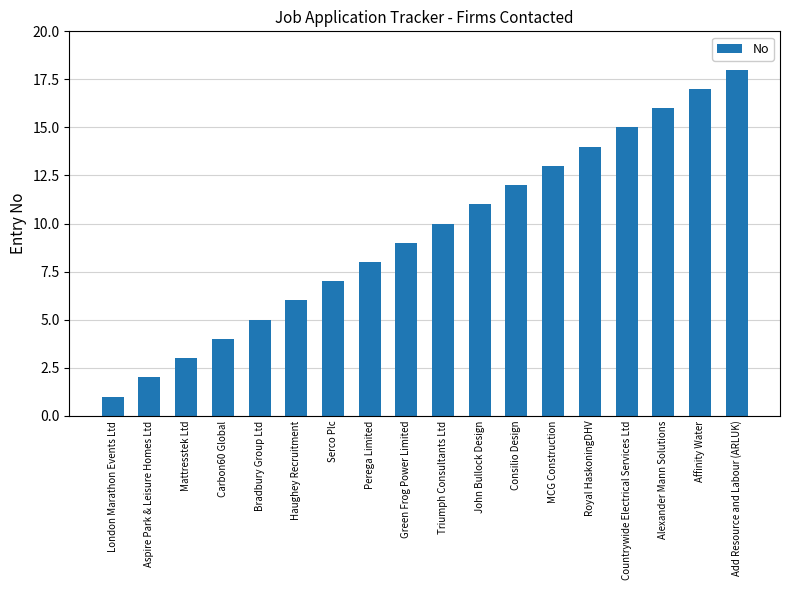

Between Green Frog Power Limited and Alexander Mann Solutions, which is larger?

Alexander Mann Solutions